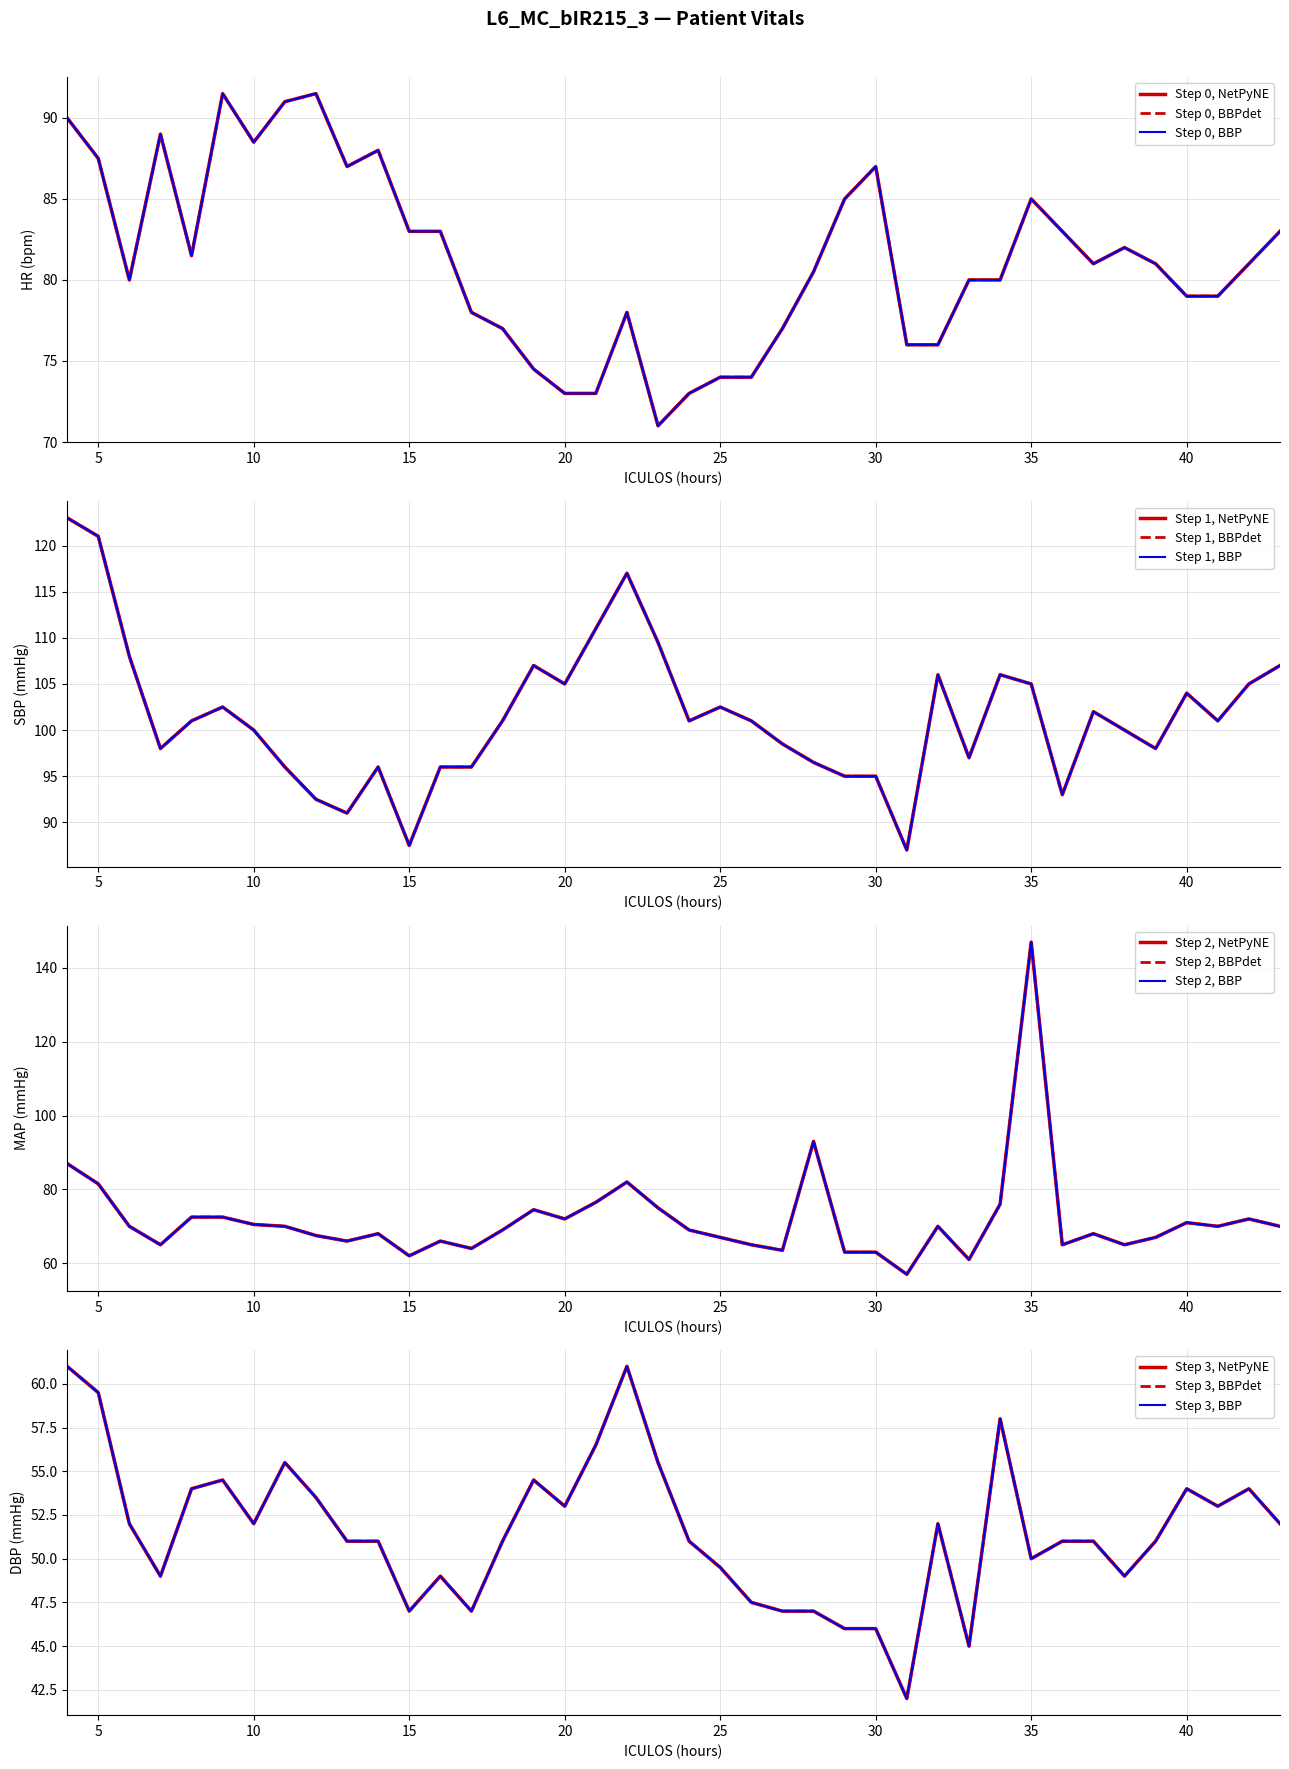

In HR, how many points are lower than both neighbors (excluding endpoints)?

6